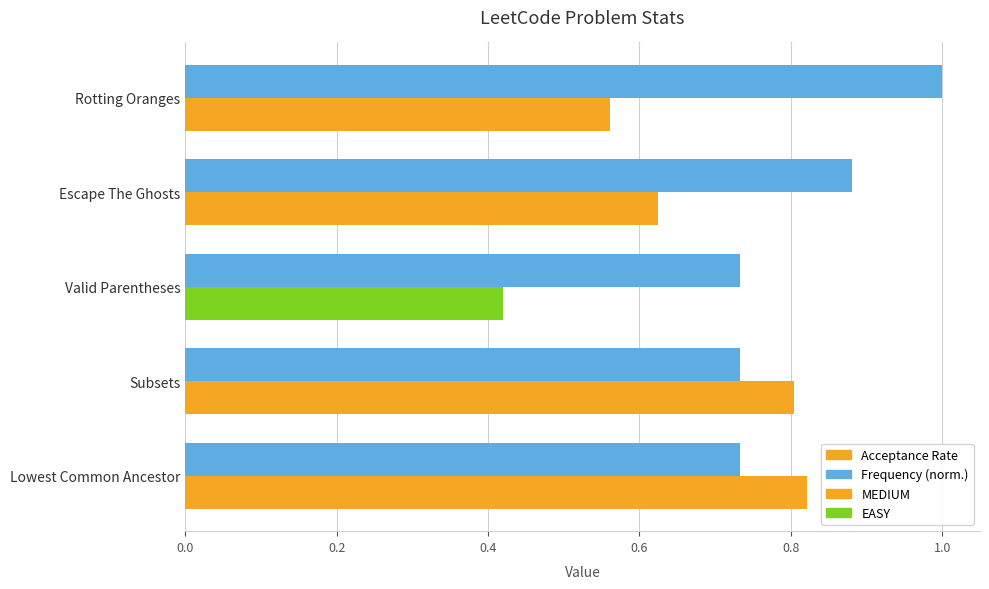

At which category does the chart reach its peak across all series?

Rotting Oranges